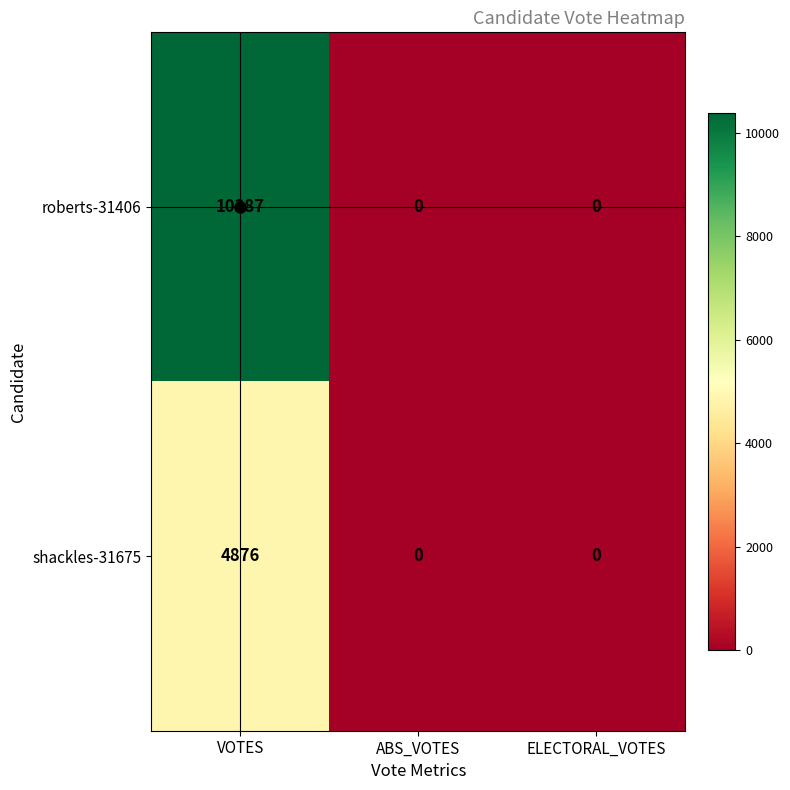

What is the difference between the maximum and minimum values in the shackles-31675 series?

4876